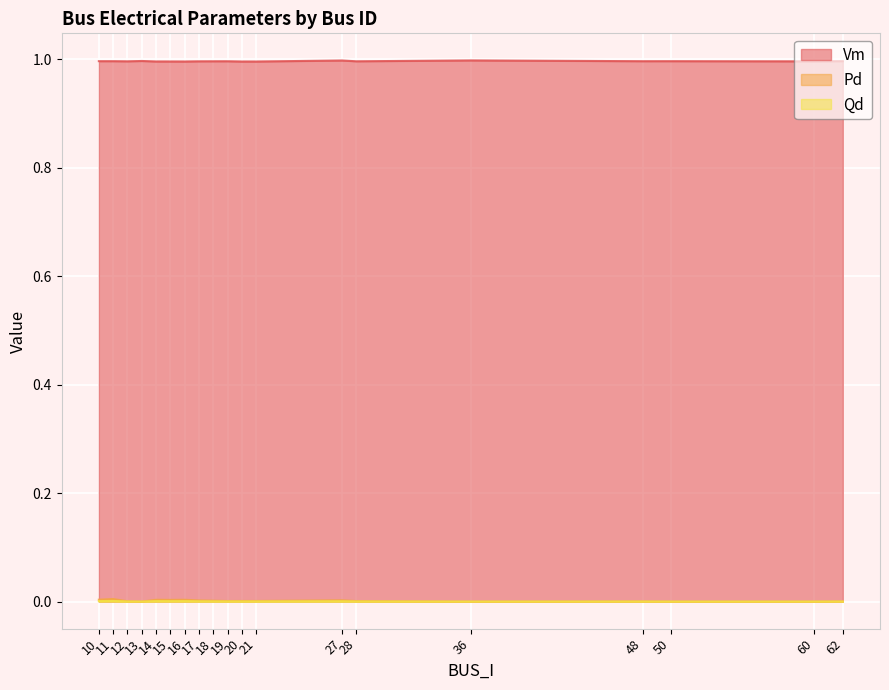

What position from the left is 14?

5